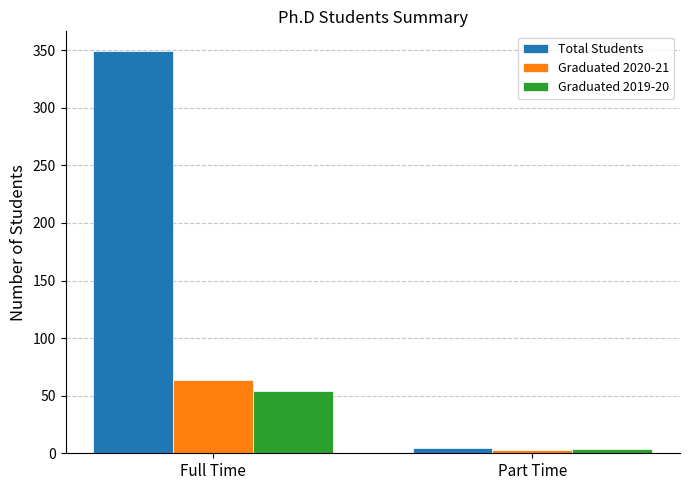

Which category has the lowest value across all series?

Part Time